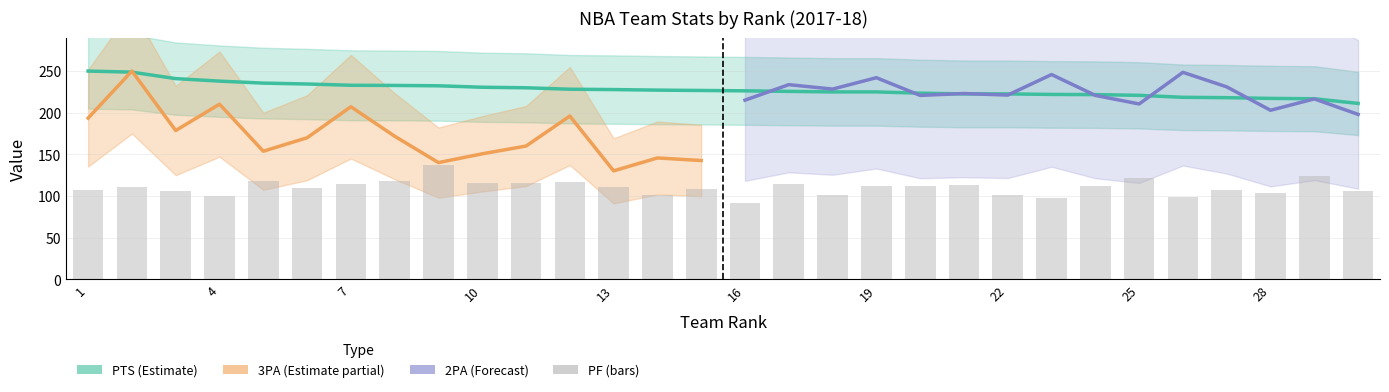

What is the difference between the PTS values at 1 and 16?

23.7